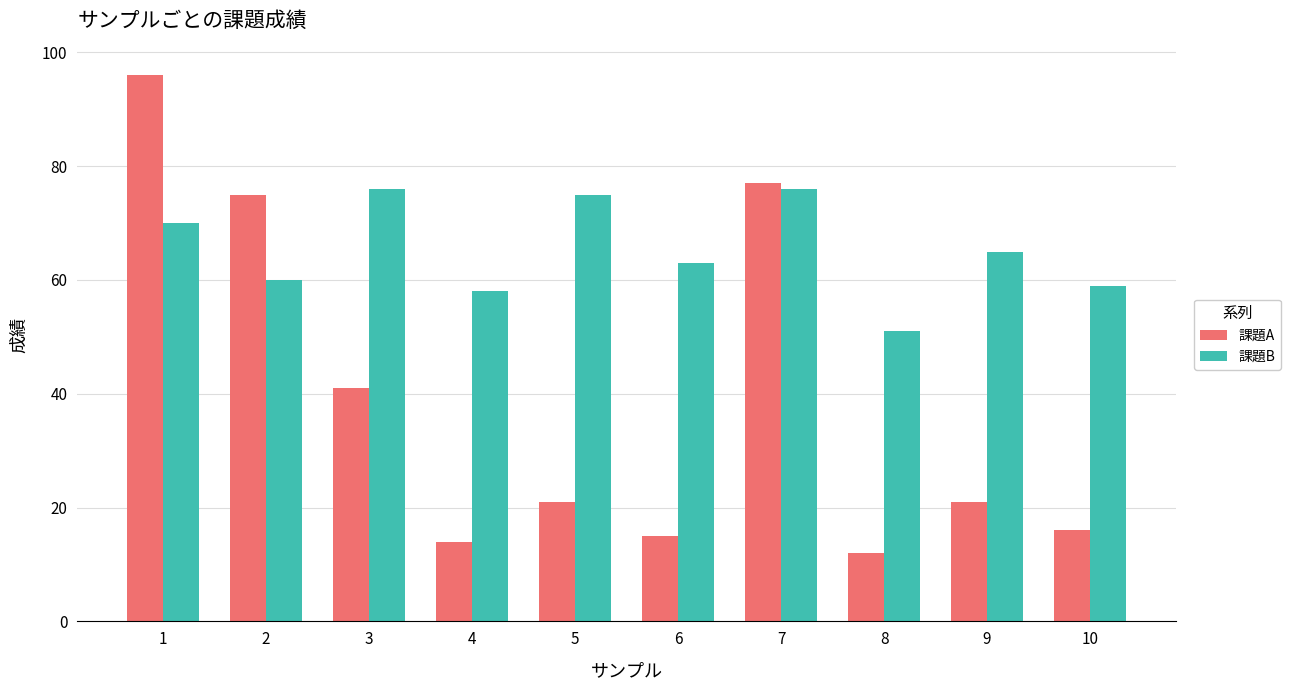

True or false: 課題B has a value of 91 at 4.

False